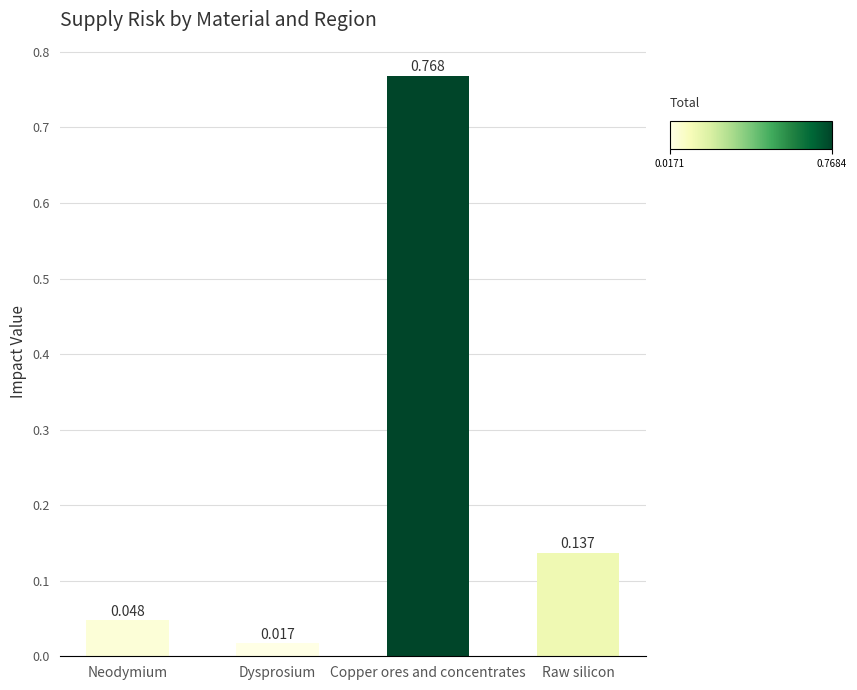

What is the change in value from Neodymium to Raw silicon?

+0.1